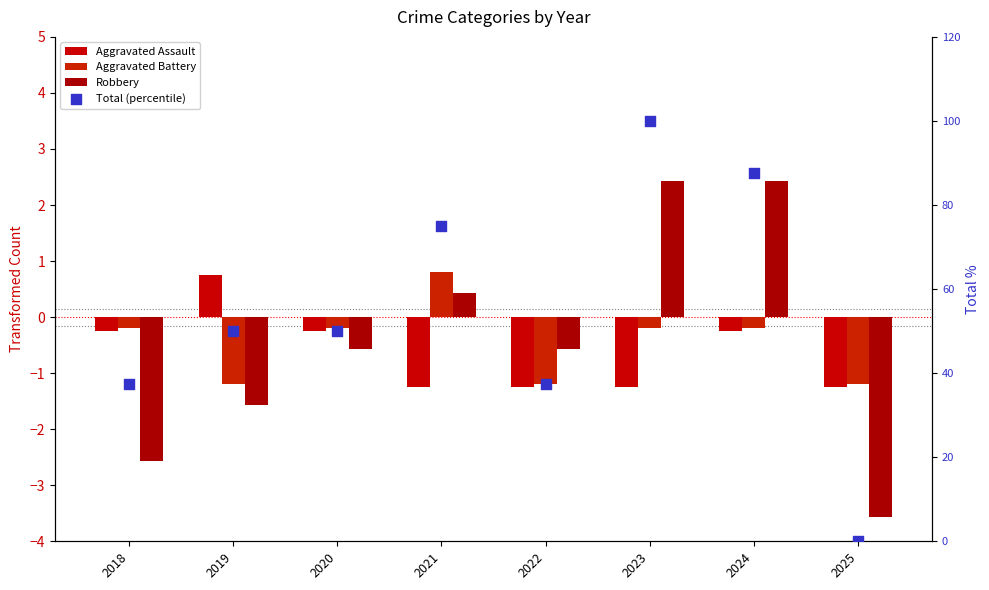

What is the total value across all series at 2024?

89.5